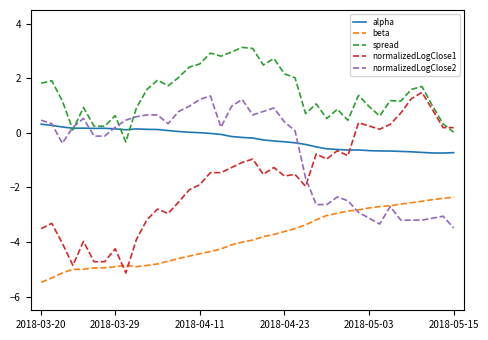

True or false: beta and alpha cross at least once.

False